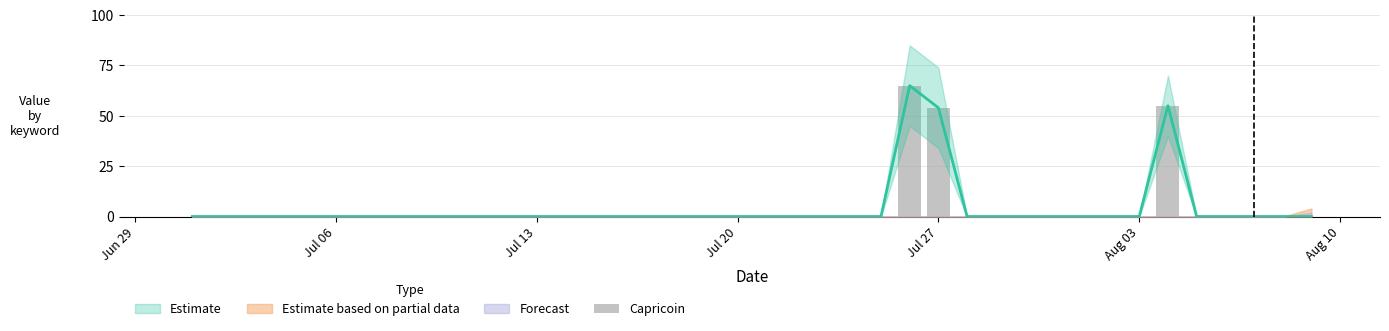

Does the chart contain stacked bars?

No